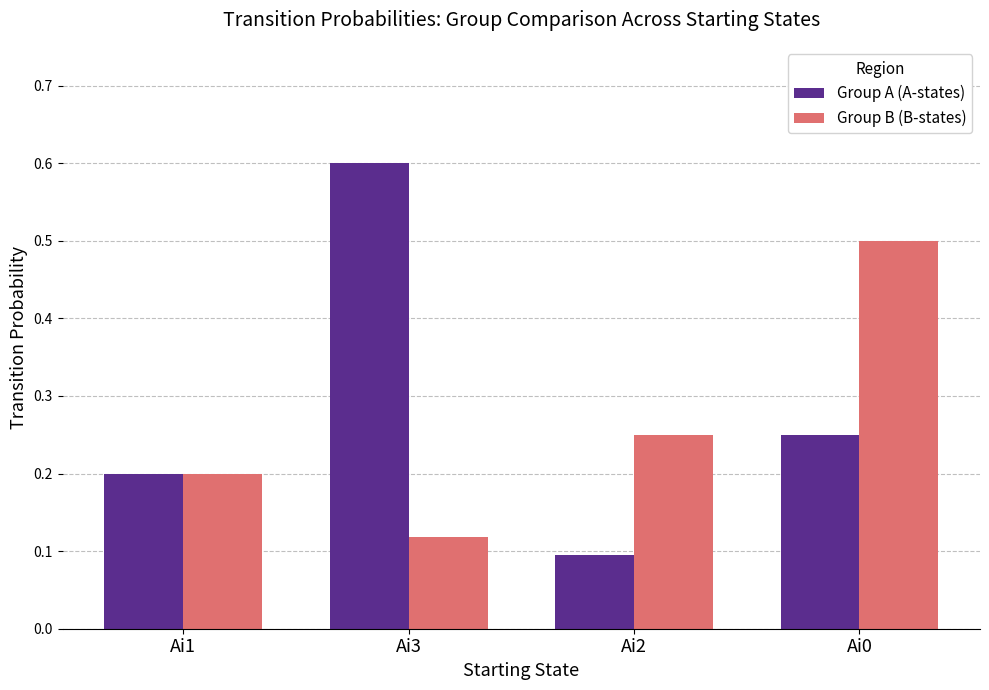

Rank the series by their maximum value, from highest to lowest.

Group A (A-states), Group B (B-states)